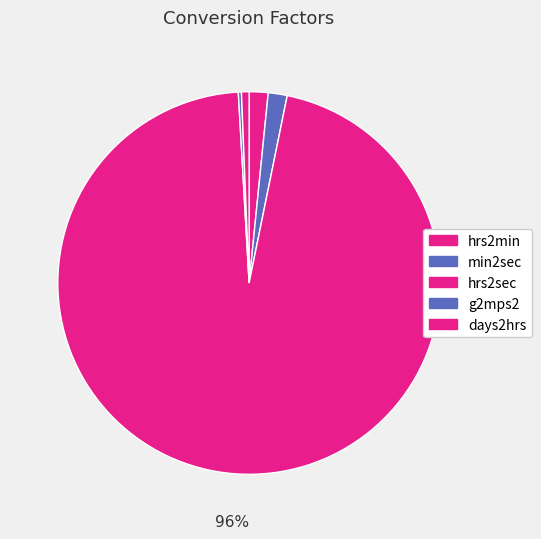

To the nearest percent, what portion does hrs2sec represent?

96%